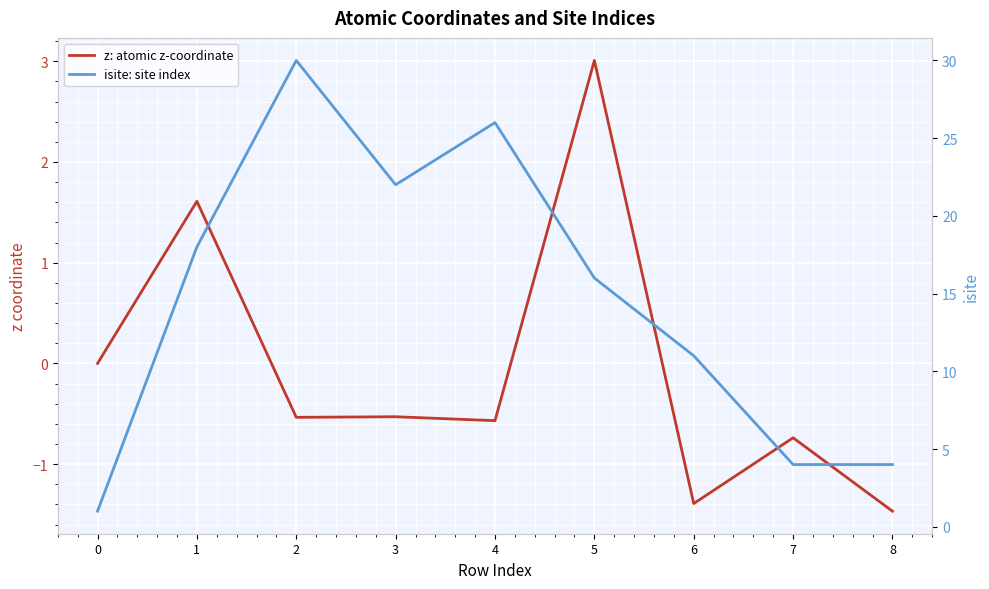

At which category does z: atomic z-coordinate reach its first local valley?

2